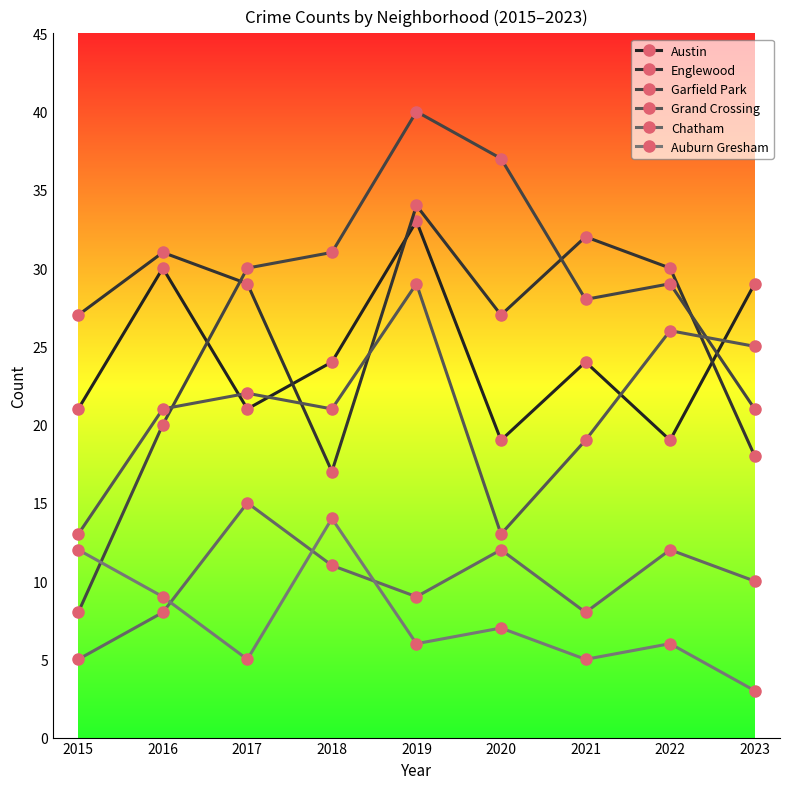

What is the sum of all Auburn Gresham values?

67